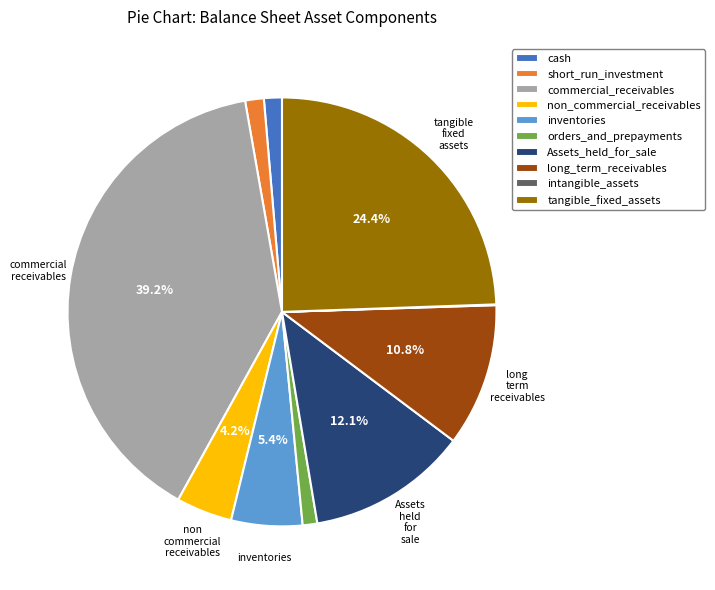

What percentage is the tangible_fixed_assets slice, to the nearest percent?

24%